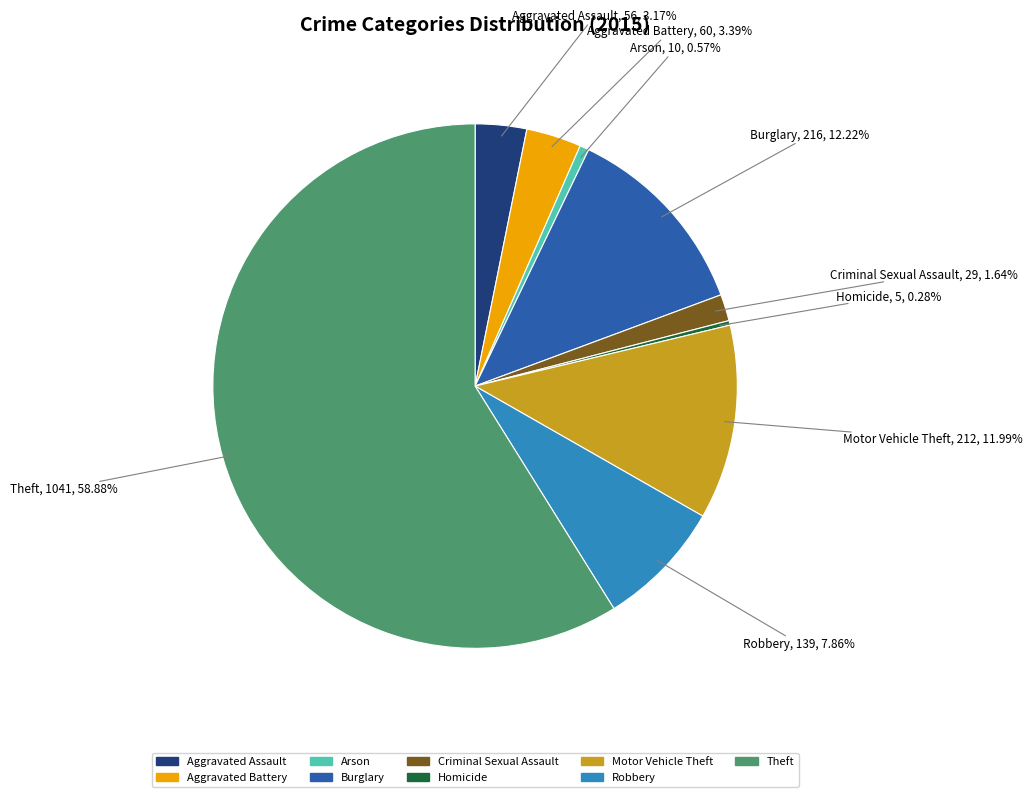

How many segments does this pie chart have?

9